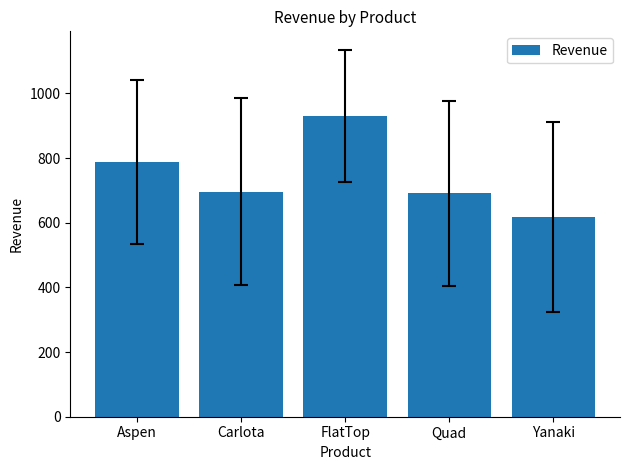

The chart shows a value of 519.2 at FlatTop. True or false?

False